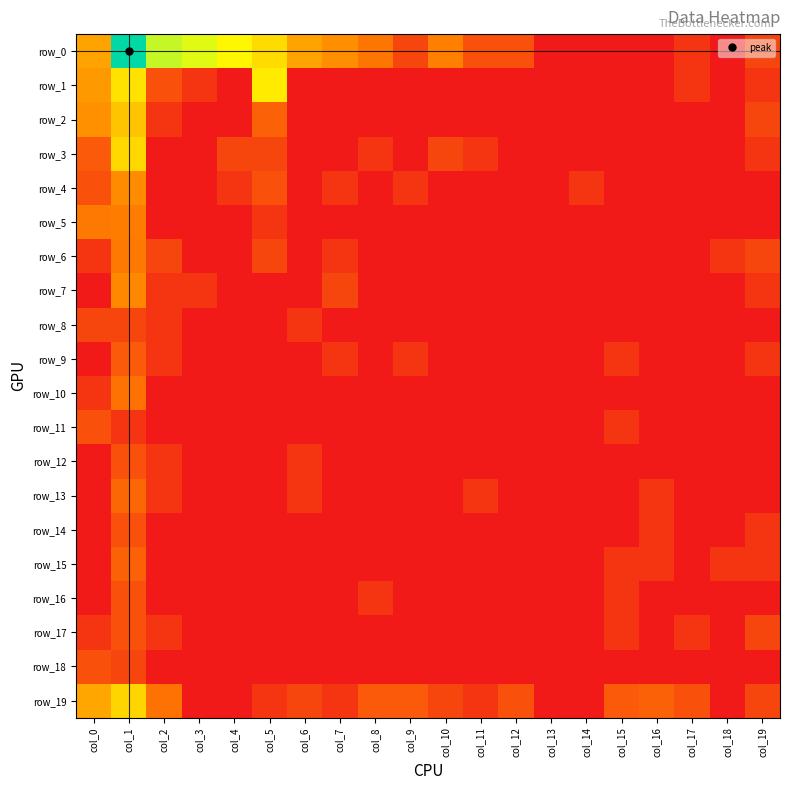

Rank the series by their maximum value, from highest to lowest.

row_0, row_1, row_3, row_19, row_2, row_4, row_7, row_5, row_6, row_10, row_13, row_15, row_9, row_11, row_12, row_14, row_16, row_17, row_18, row_8